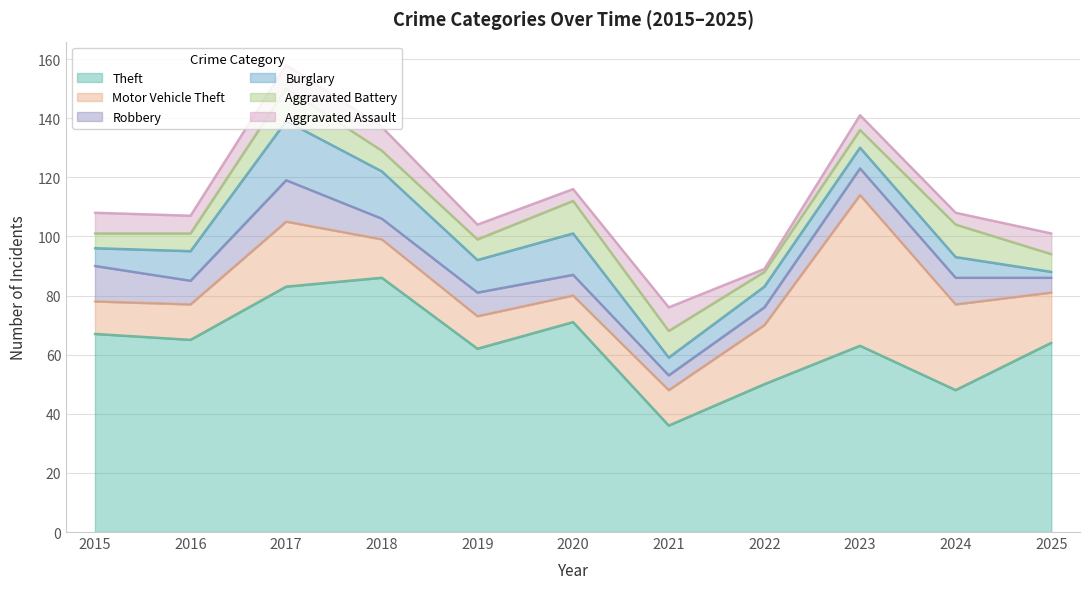

Reading left to right, transcribe all the data shown in this chart.

Theft: 2015=67	2016=65	2017=83	2018=86	2019=62	2020=71	2021=36	2022=50	2023=63	2024=48	2025=64
Motor Vehicle Theft: 2015=11	2016=12	2017=22	2018=13	2019=11	2020=9	2021=12	2022=20	2023=51	2024=29	2025=17
Robbery: 2015=12	2016=8	2017=14	2018=7	2019=8	2020=7	2021=5	2022=6	2023=9	2024=9	2025=5
Burglary: 2015=6	2016=10	2017=20	2018=16	2019=11	2020=14	2021=6	2022=7	2023=7	2024=7	2025=2
Aggravated Battery: 2015=5	2016=6	2017=11	2018=7	2019=7	2020=11	2021=9	2022=5	2023=6	2024=11	2025=6
Aggravated Assault: 2015=7	2016=6	2017=8	2018=8	2019=5	2020=4	2021=8	2022=1	2023=5	2024=4	2025=7